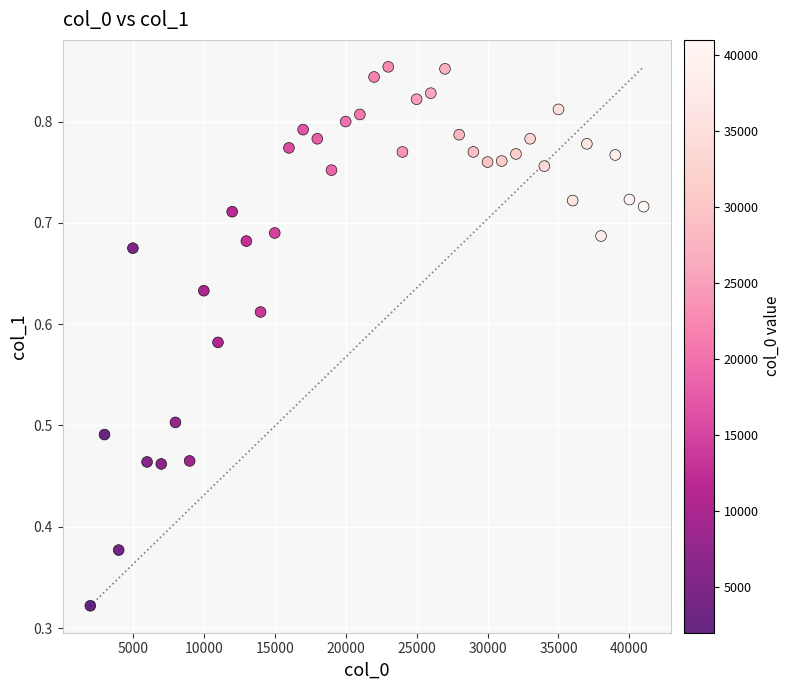

What is the range of X values (max minus min)?

39000.0